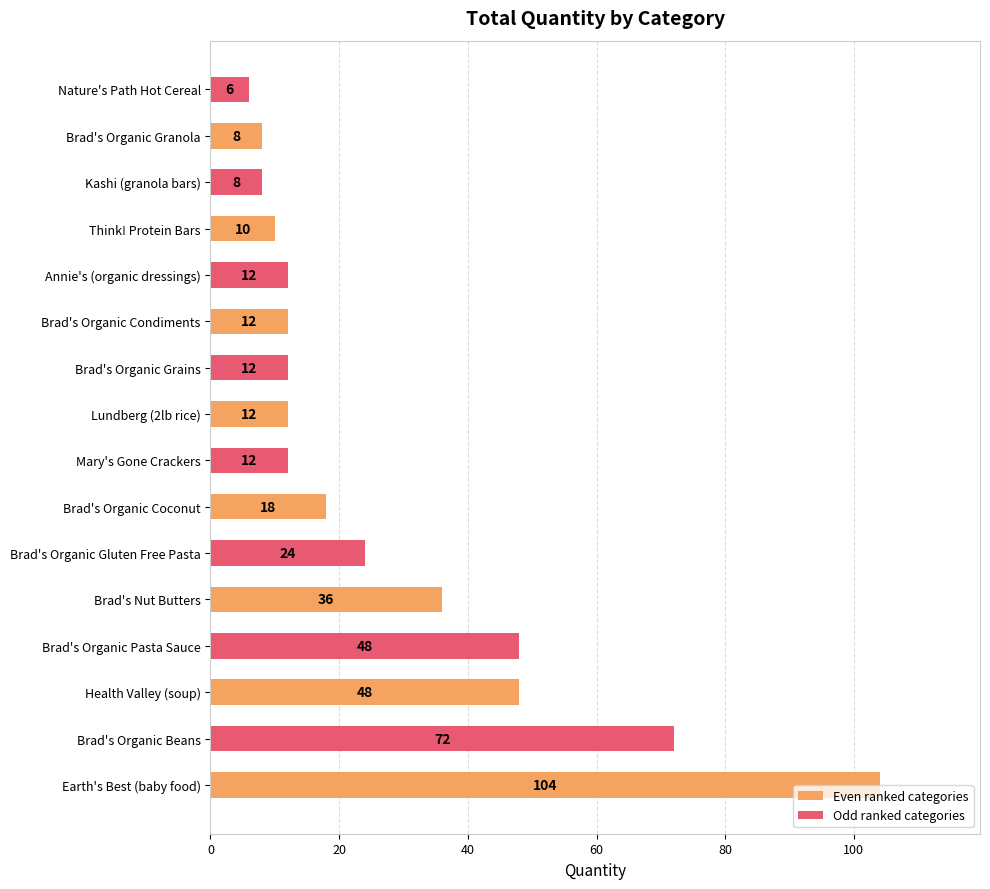

Is it true that the value at Brad's Organic Coconut is 18?

True